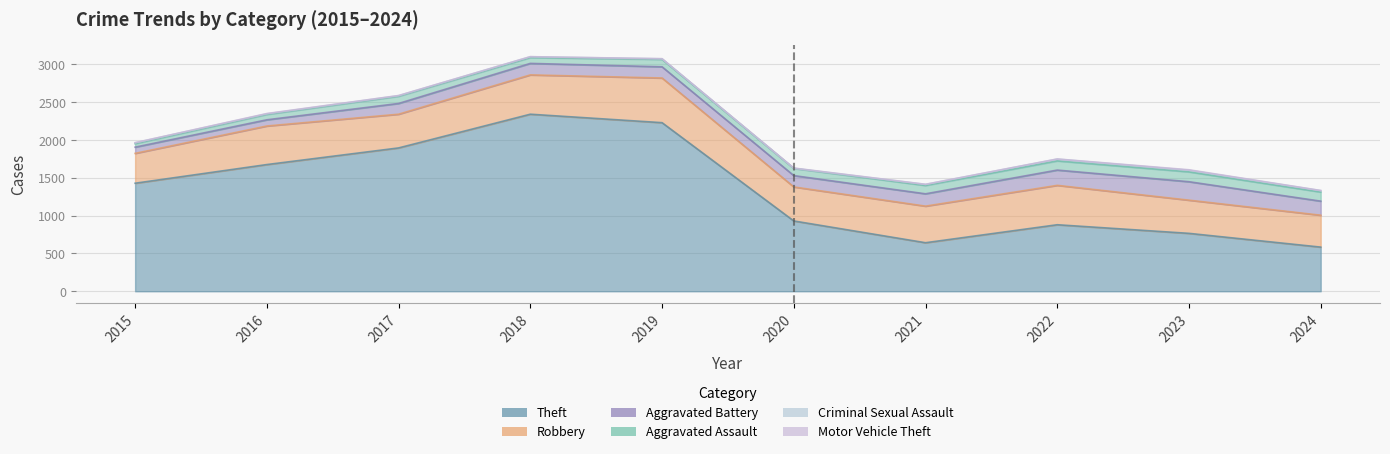

True or false: Aggravated Assault and Motor Vehicle Theft intersect in this chart.

False